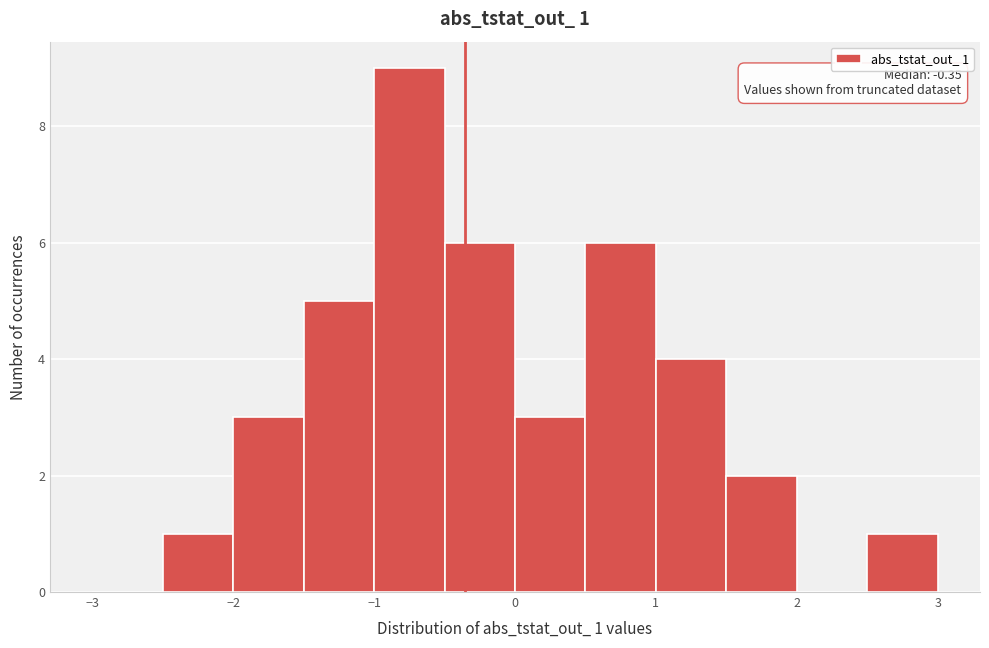

Over which range of the x-axis is the bar tallest?

-1.0 to -0.5